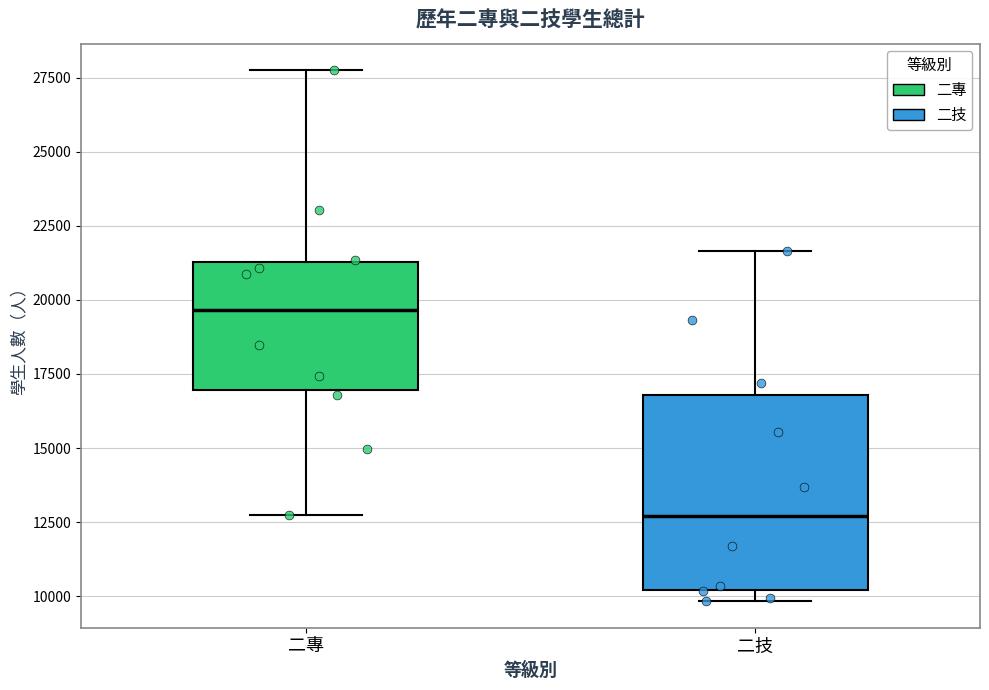

Comparing the boxes themselves (not the whiskers), which one is the tallest?

二技